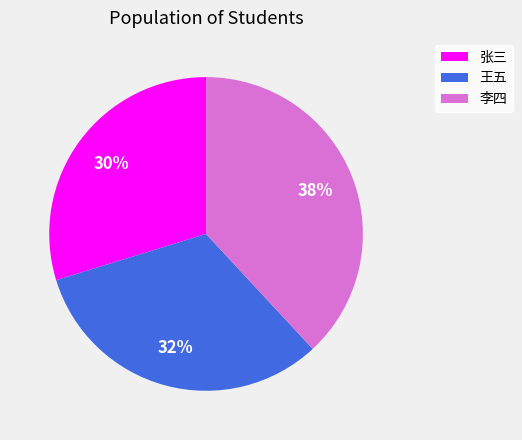

Is 张三 the majority of the pie?

No